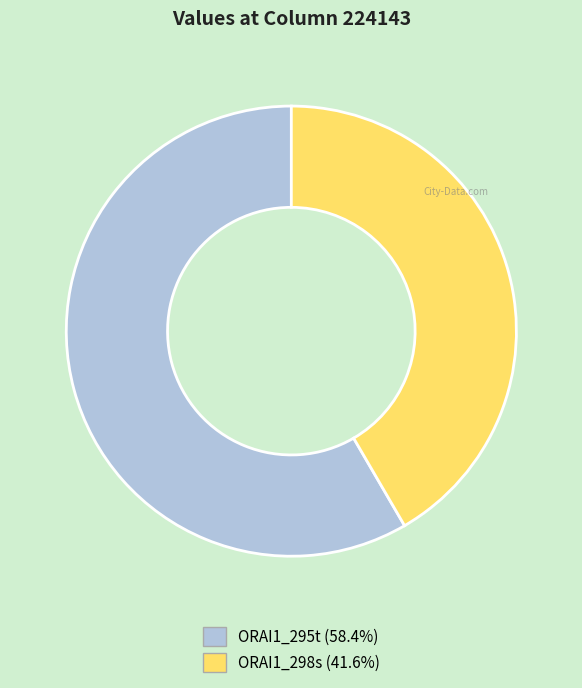

Is it true that ORAI1_295t is 58% of the pie?

True